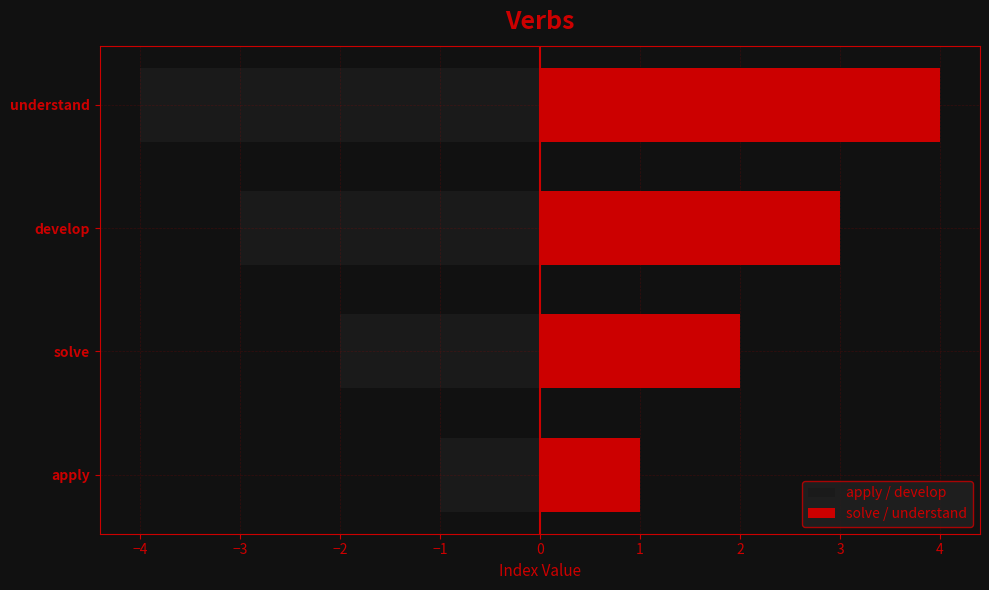

Which series has the largest total across all categories?

solve / understand